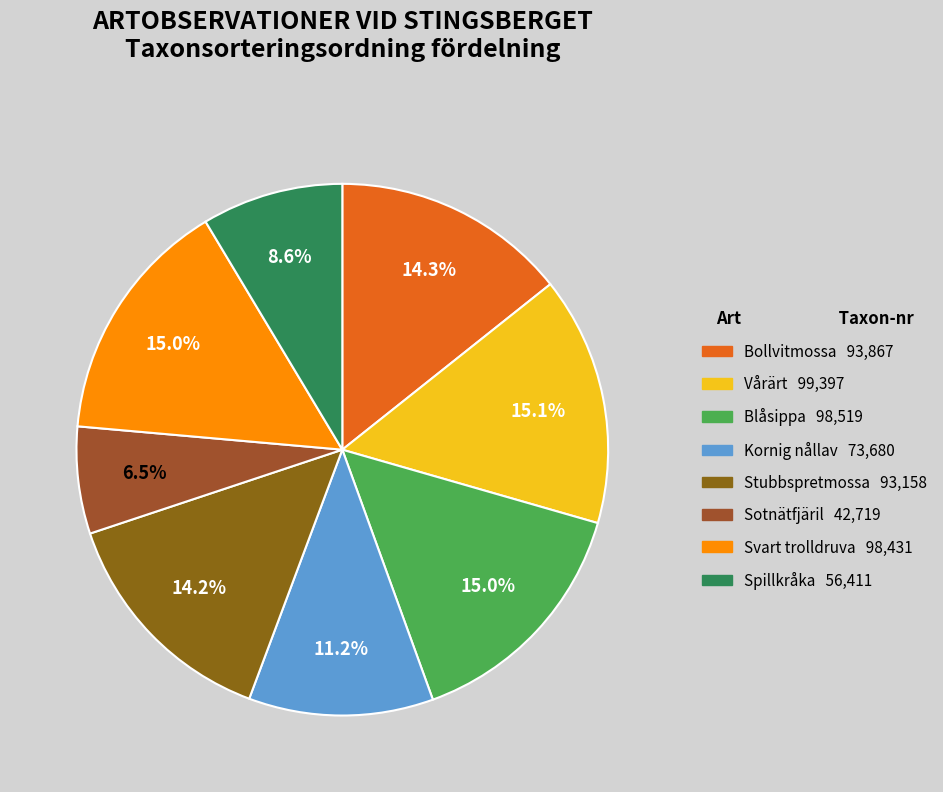

What is the smallest slice in the pie chart?

Sotnätfjäril